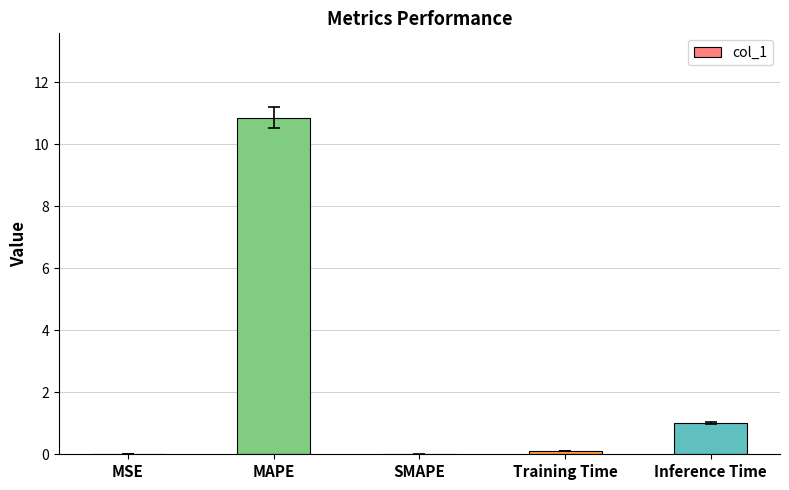

At which category does the chart reach its peak across all series?

MAPE